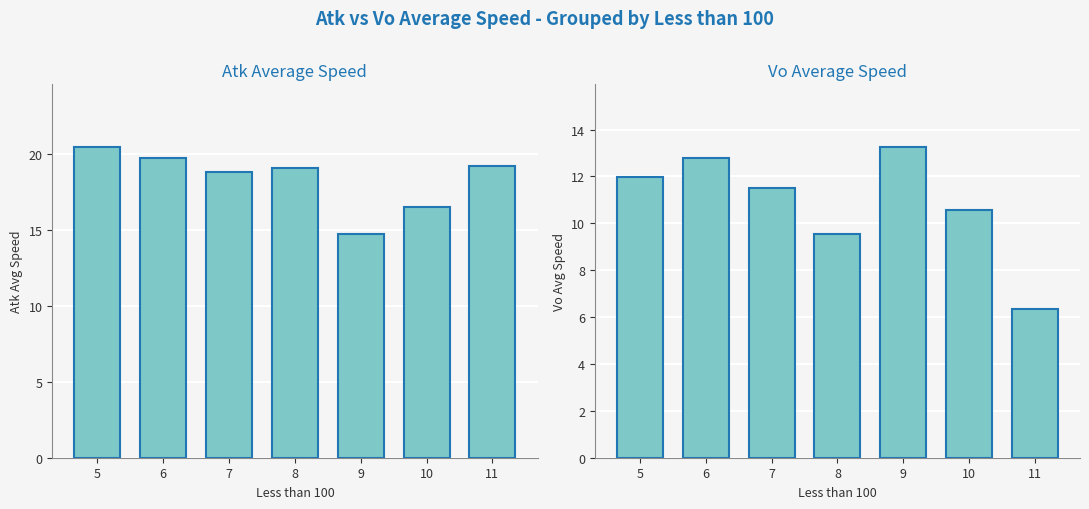

What is the total value across all series at 11?

25.6